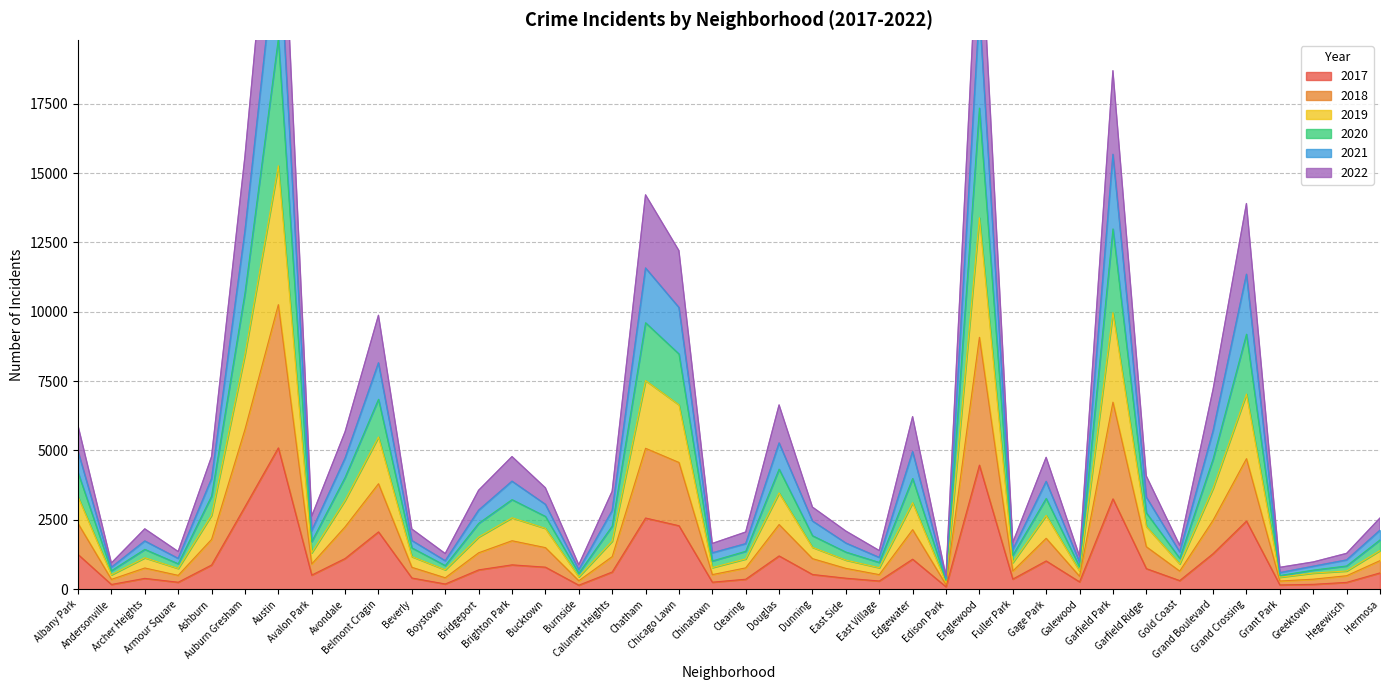

What position from the left is Gage Park?

30